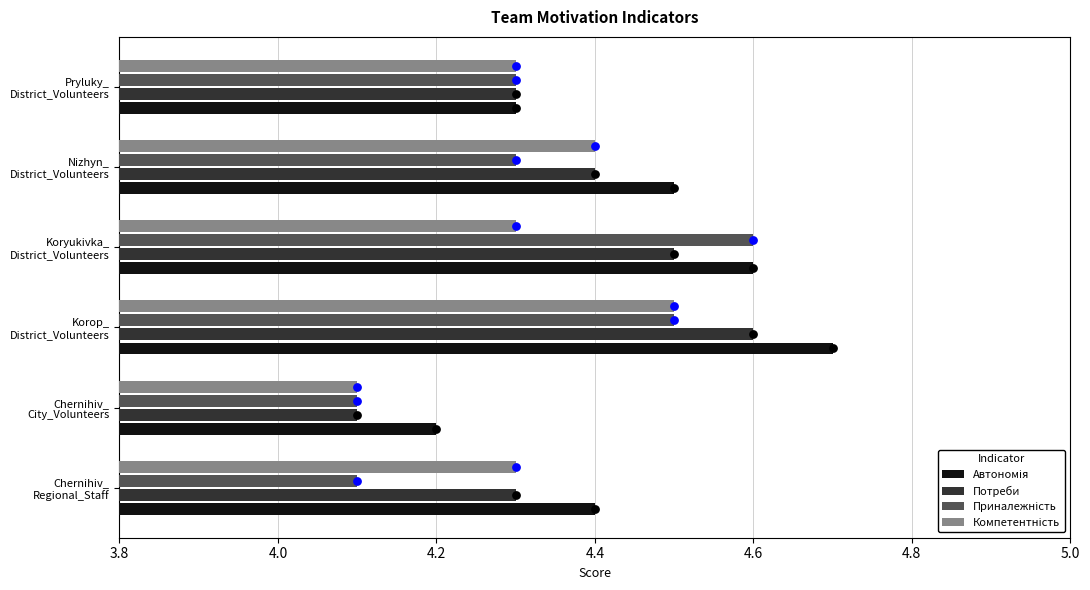

Which series reaches the minimum Y coordinate?

Потреби